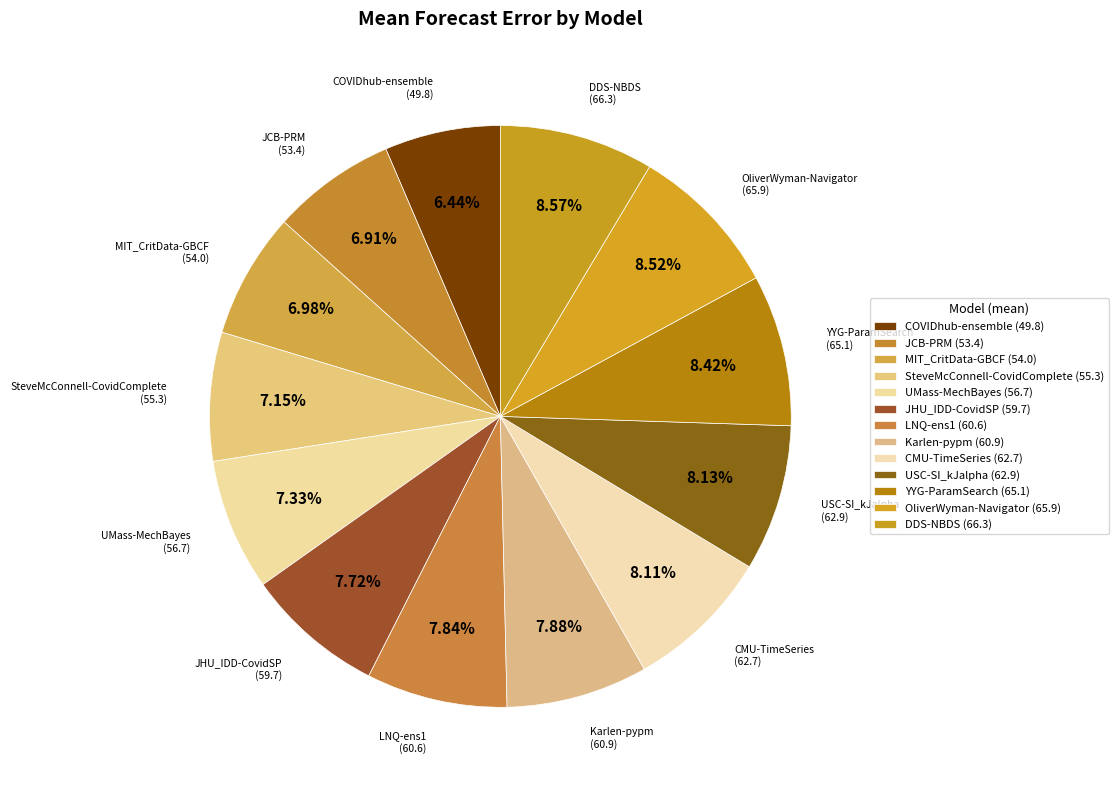

How much of the chart is everything except JHU_IDD-CovidSP?

92.3%